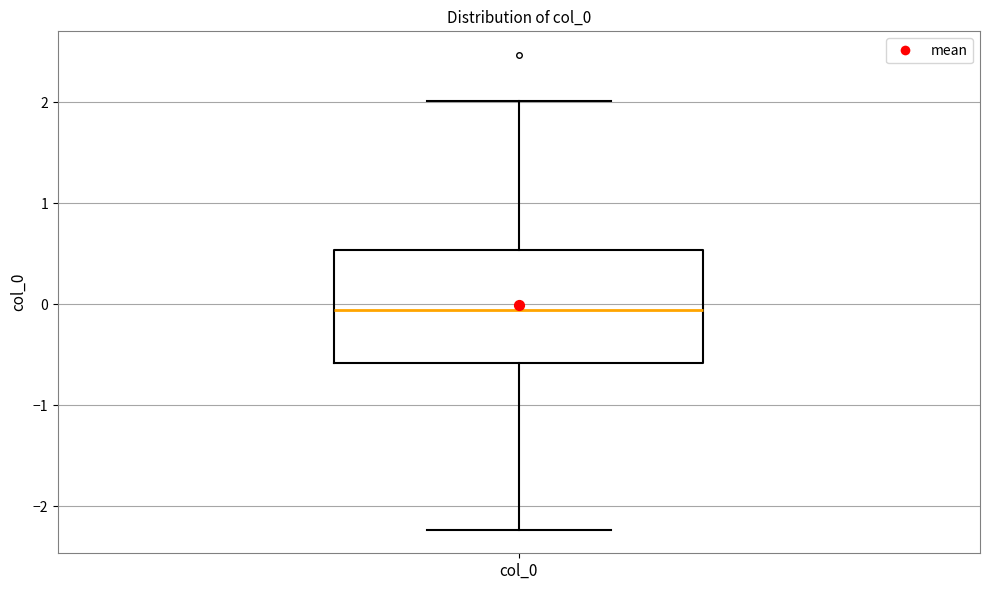

Where does the median line of the box for col_0 sit on the y-axis? The values are not printed on the chart, so give them approximately, as read against the axis.

-0.1